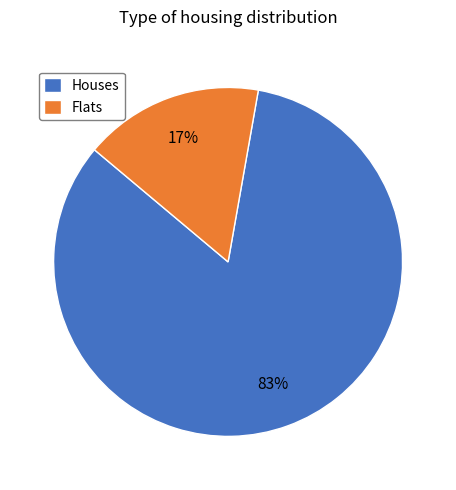

Count the number of slices in the pie.

2